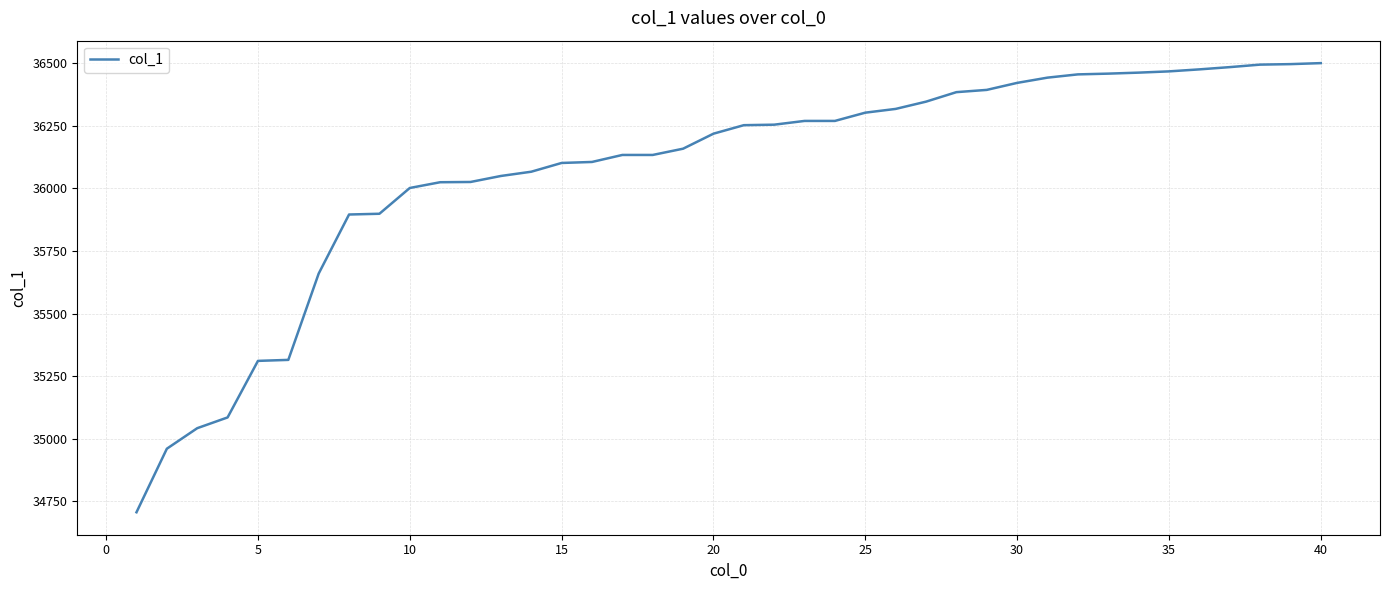

What is the difference between the maximum and minimum values?

1795